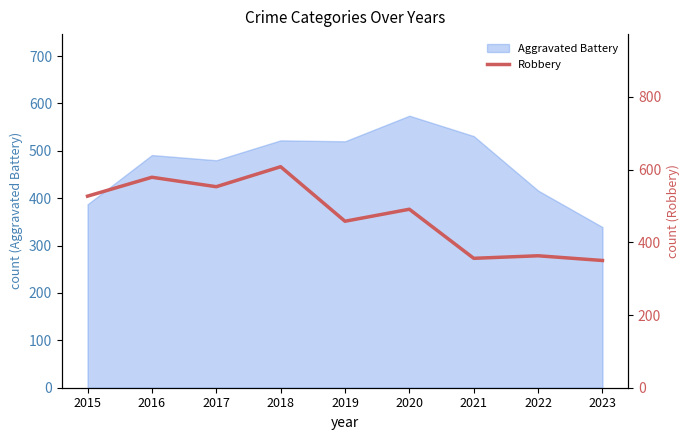

What is the sum of all values?

4285